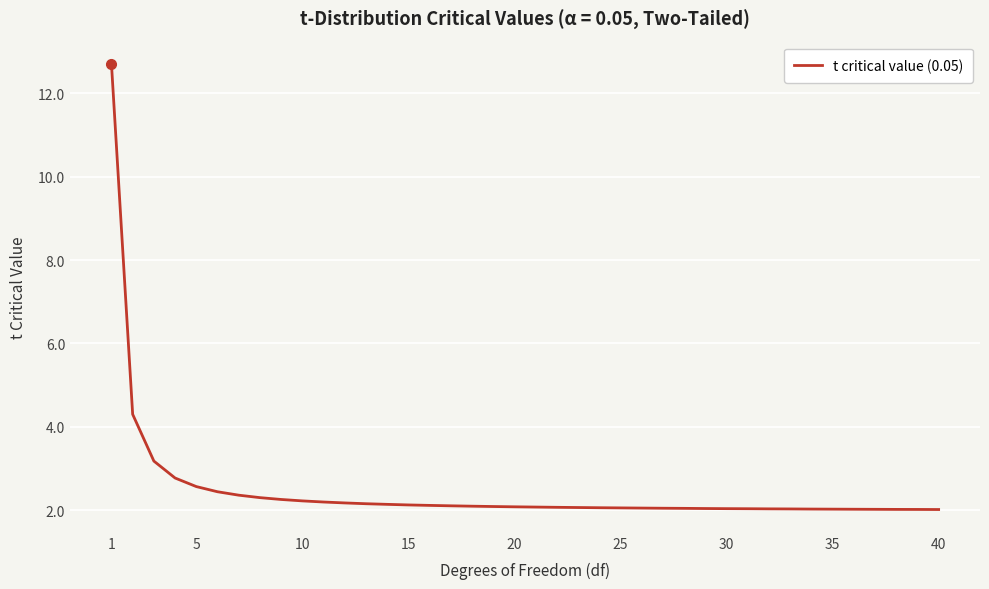

What is the difference between the maximum and minimum values?

10.7